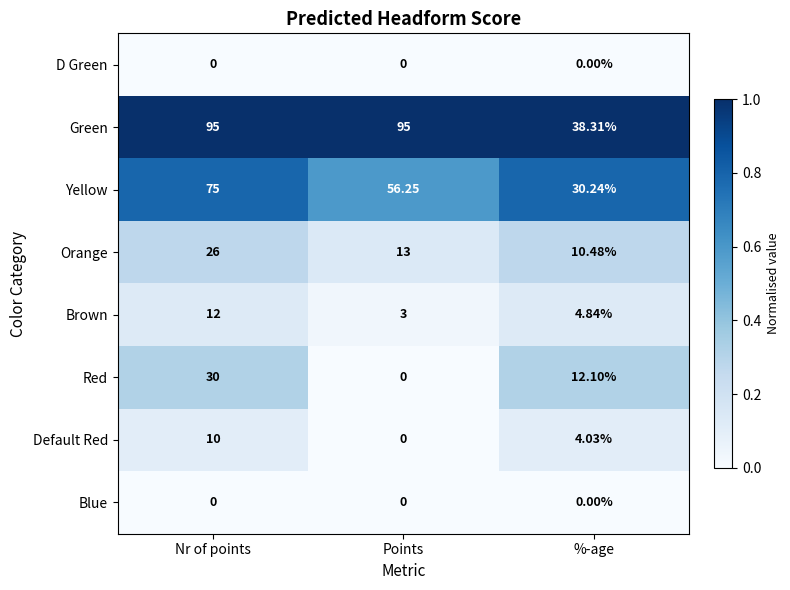

At which label does Green reach its minimum?

%-age